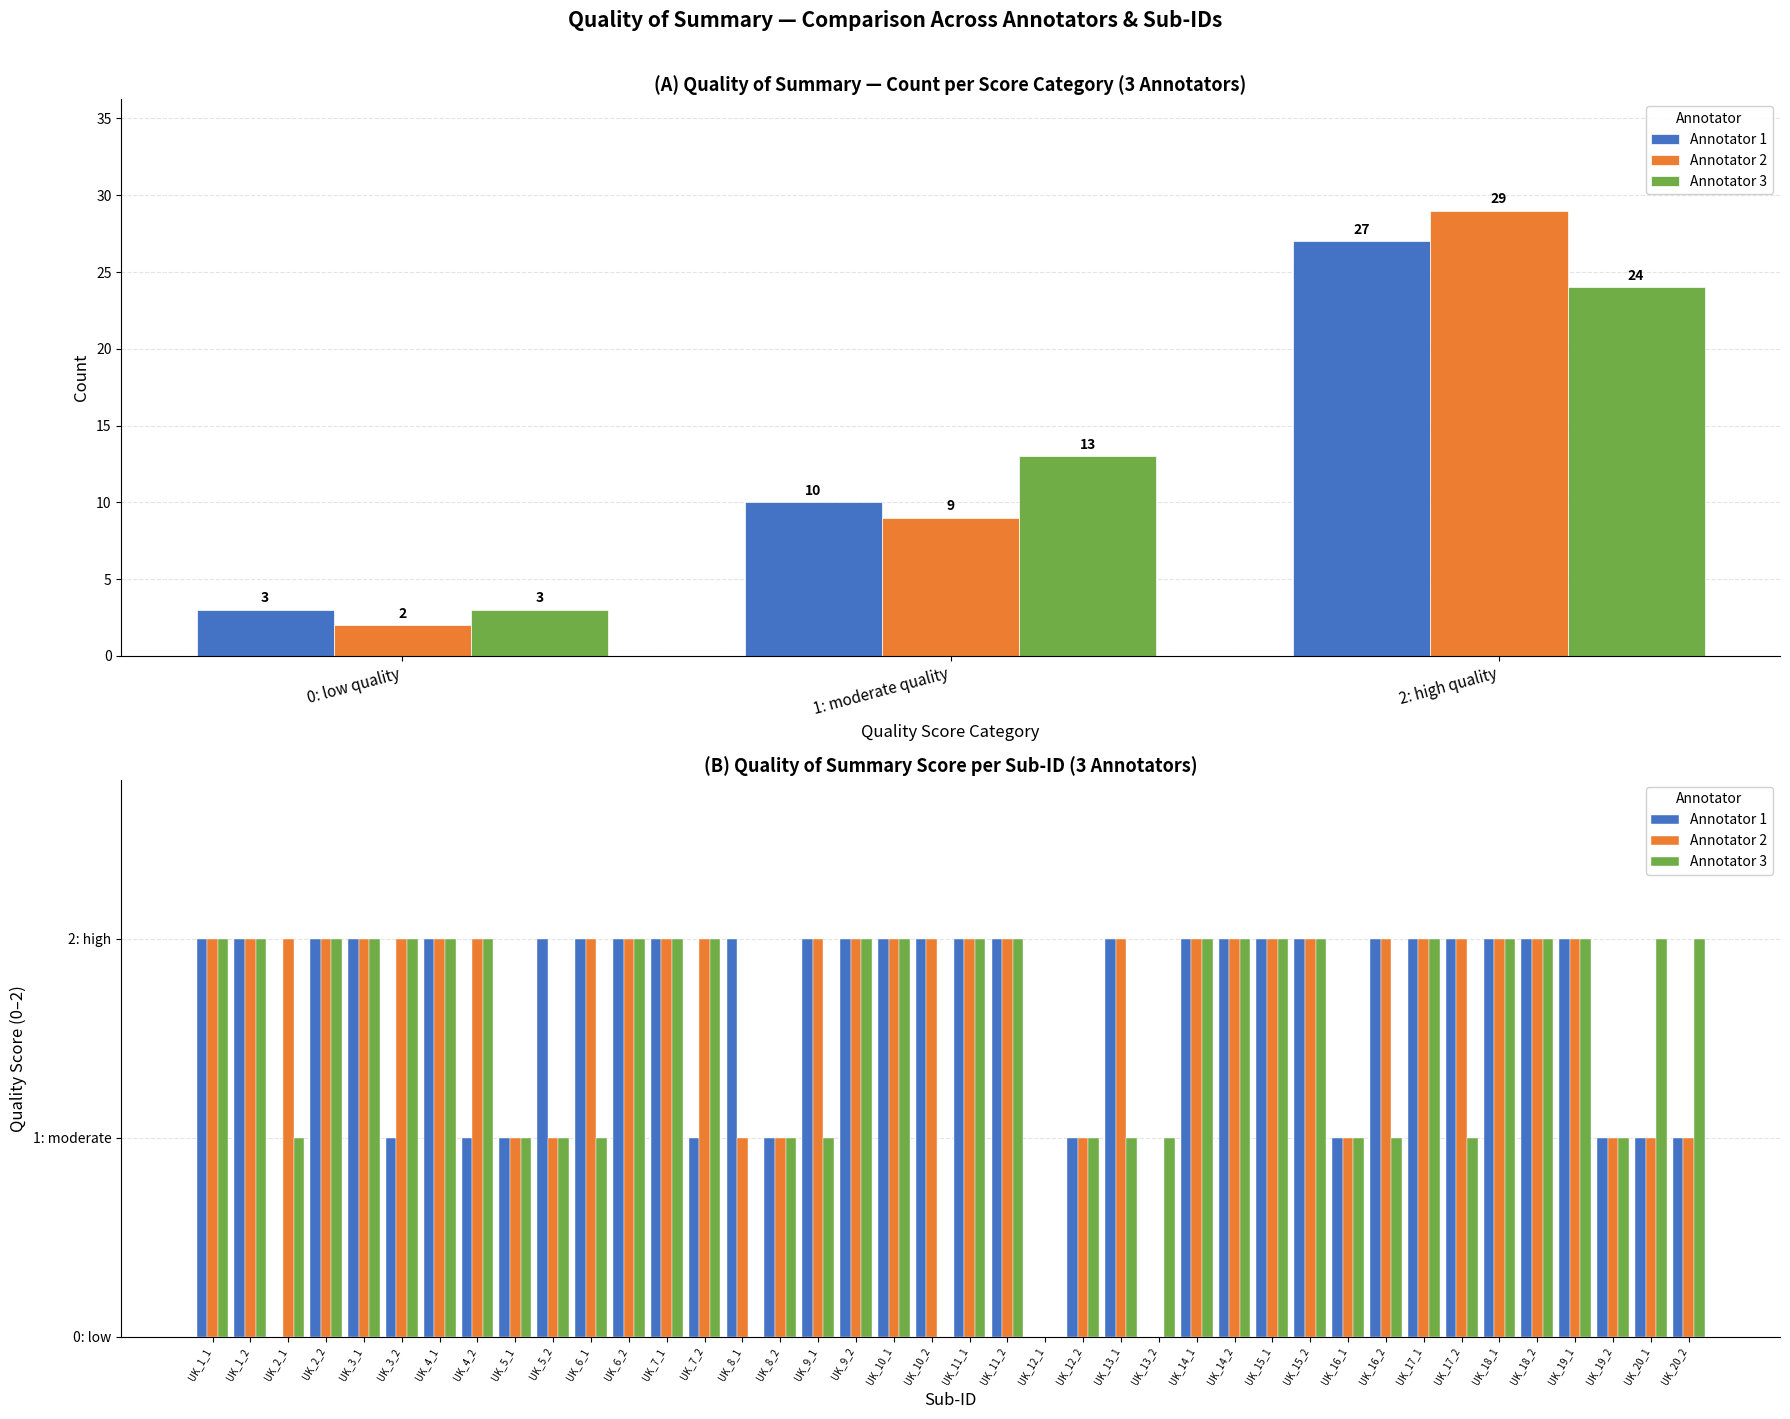

The Annotator 2 series shows 2 at UK_19_2. True or false?

False